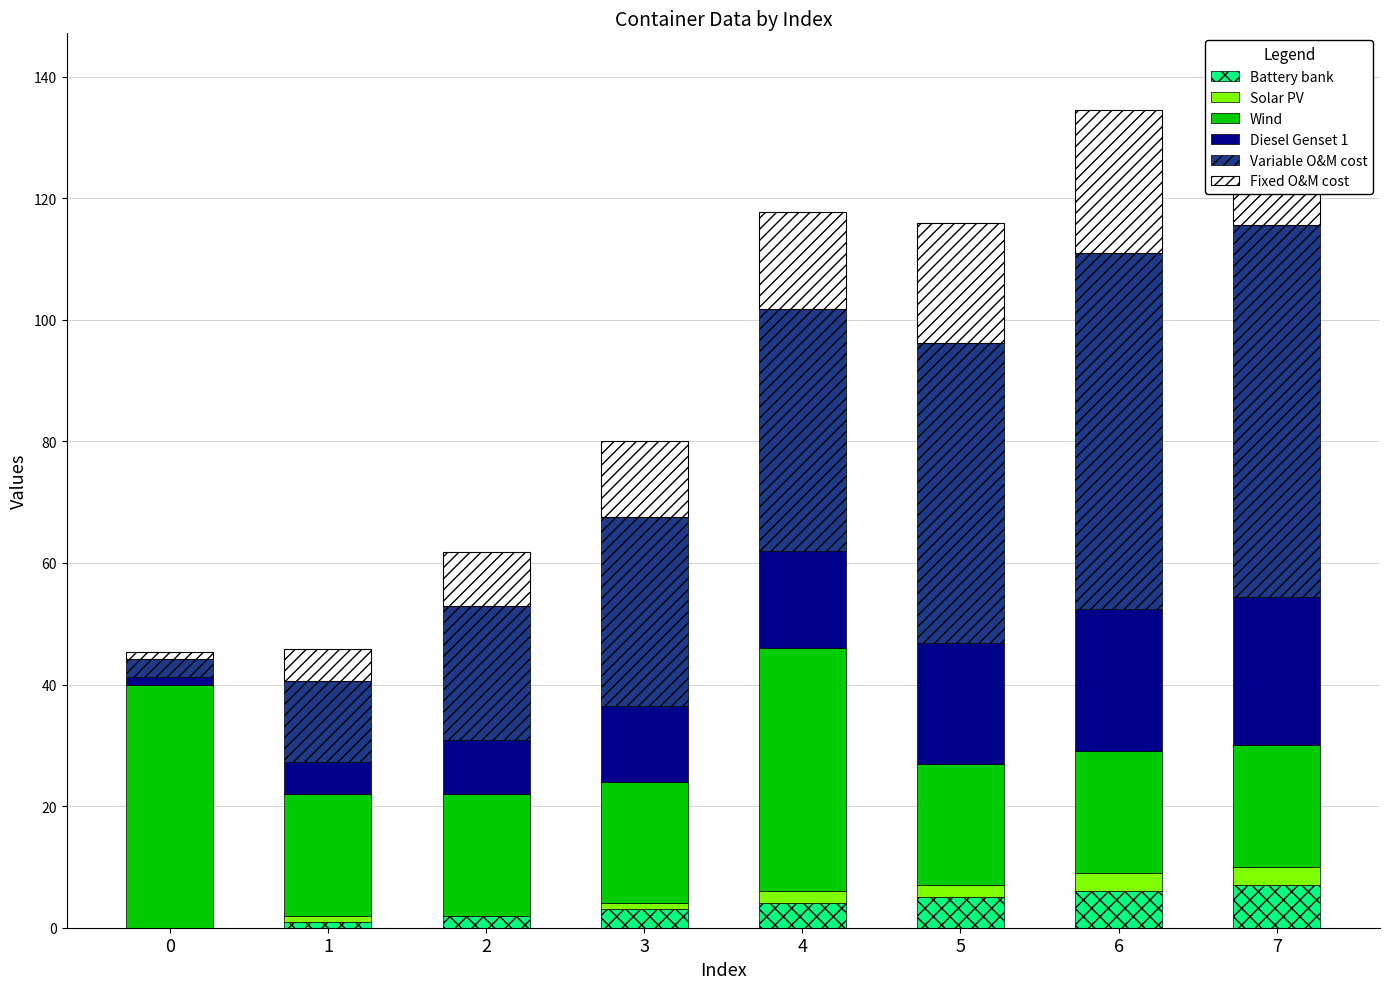

What value does the Wind series have at 1?

20.0